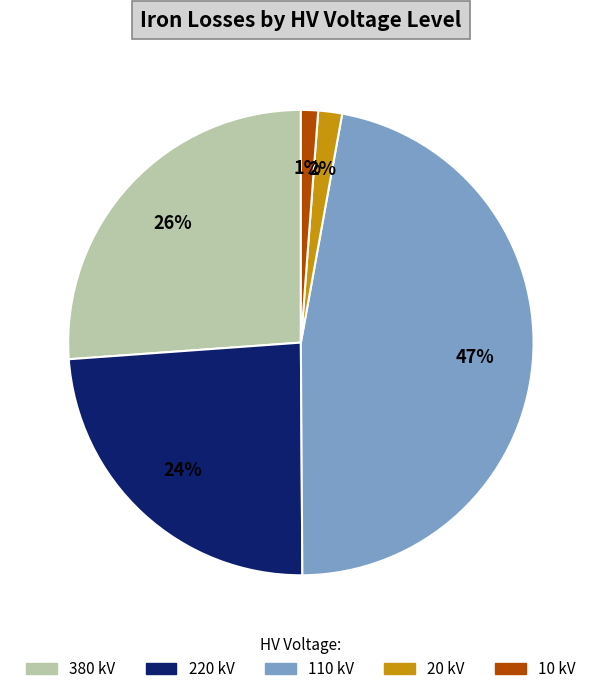

To the nearest percent, what is the difference between the largest and smallest slice percentages?

46%